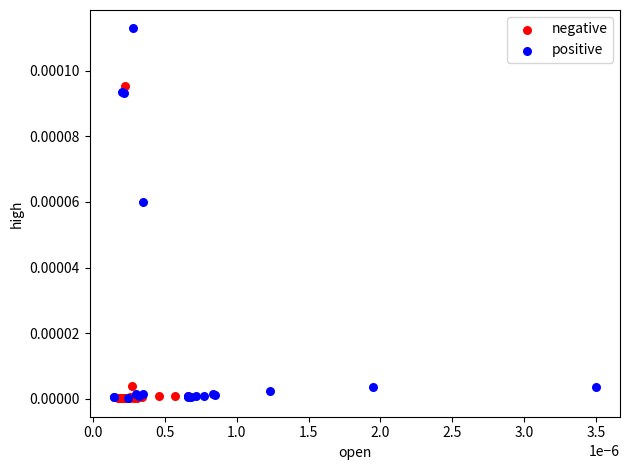

Which series contains the highest Y value?

positive